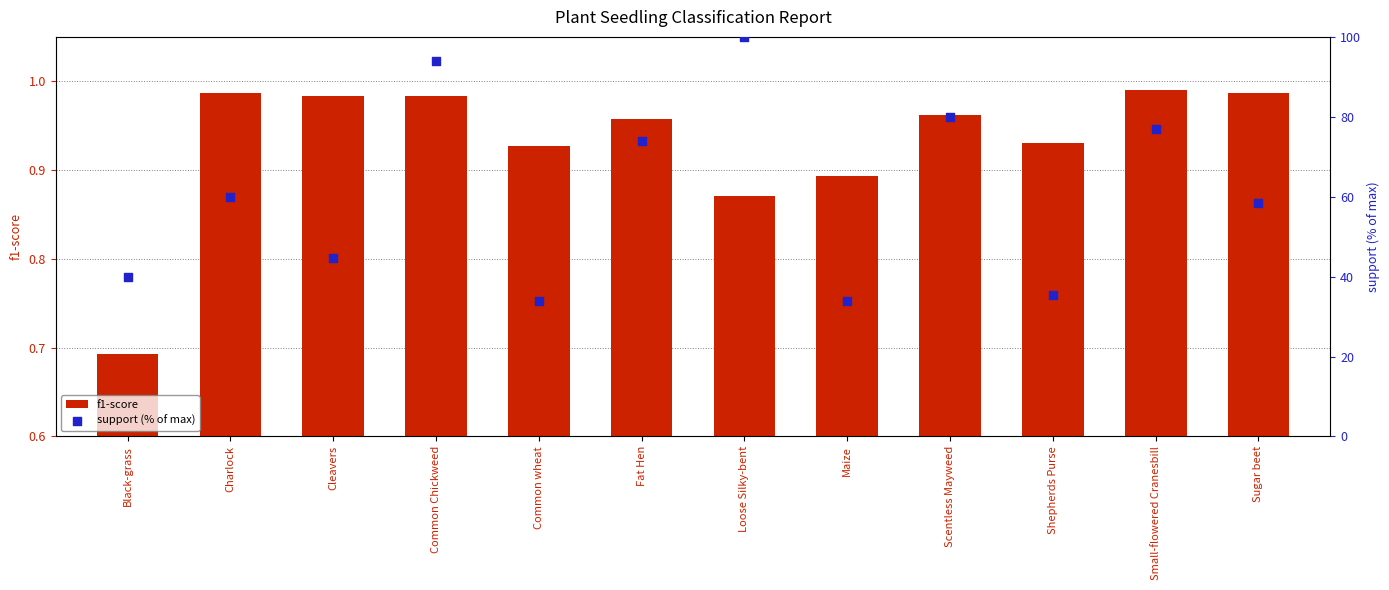

What are all the series names shown in the legend?

f1-score, support (% of max)